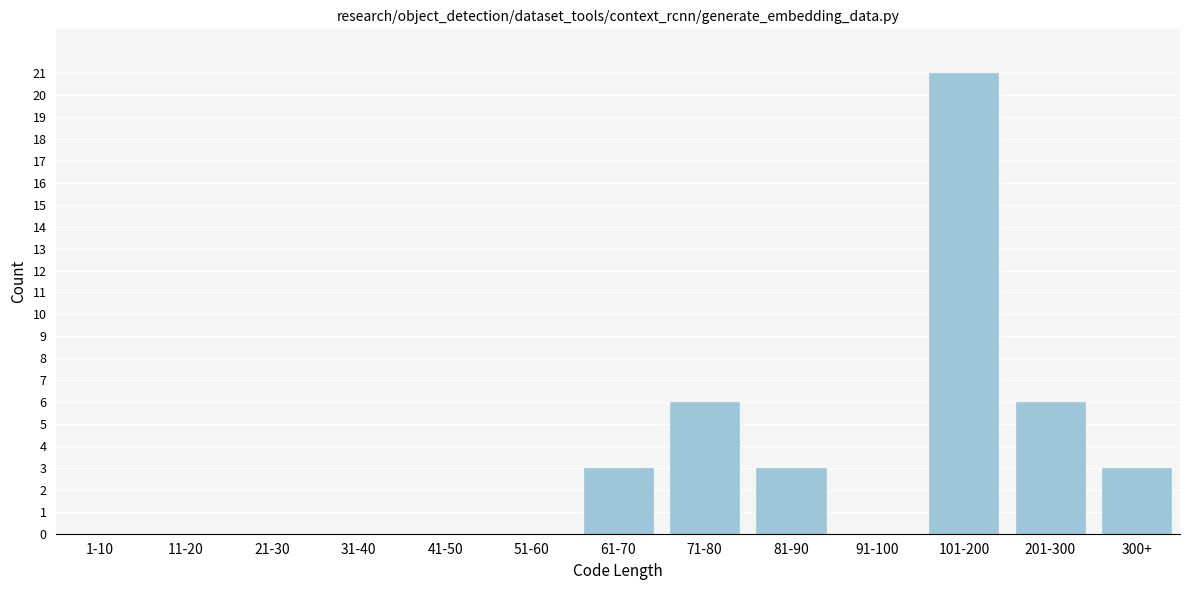

Reading right to left, transcribe all the data shown in this chart.

300+=3	201-300=6	101-200=21	91-100=0	81-90=3	71-80=6	61-70=3	51-60=0	41-50=0	31-40=0	21-30=0	11-20=0	1-10=0